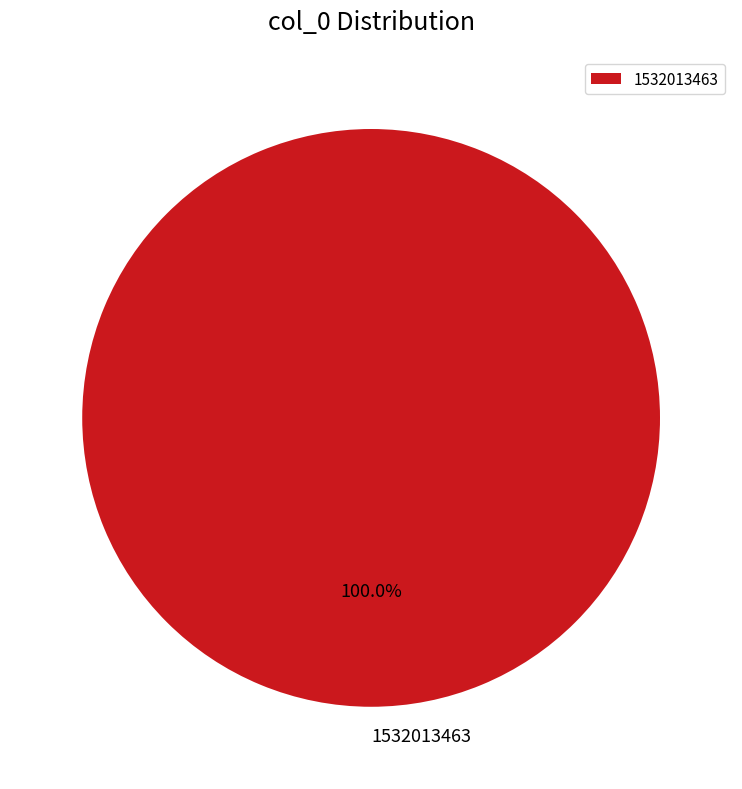

Rank the categories by value from lowest to highest.

1532013463